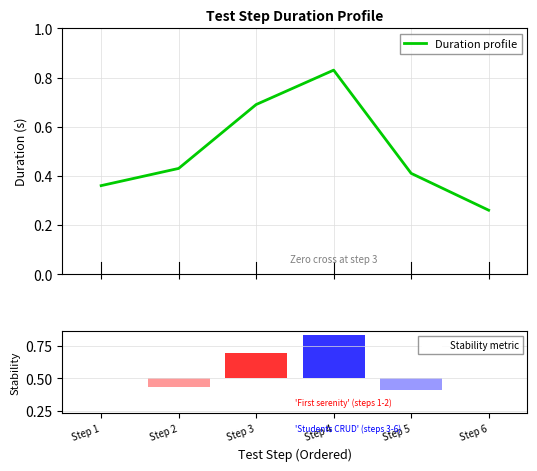

Reading right to left, transcribe all the data shown in this chart.

0.3	0.4	0.8	0.7	0.4	0.4